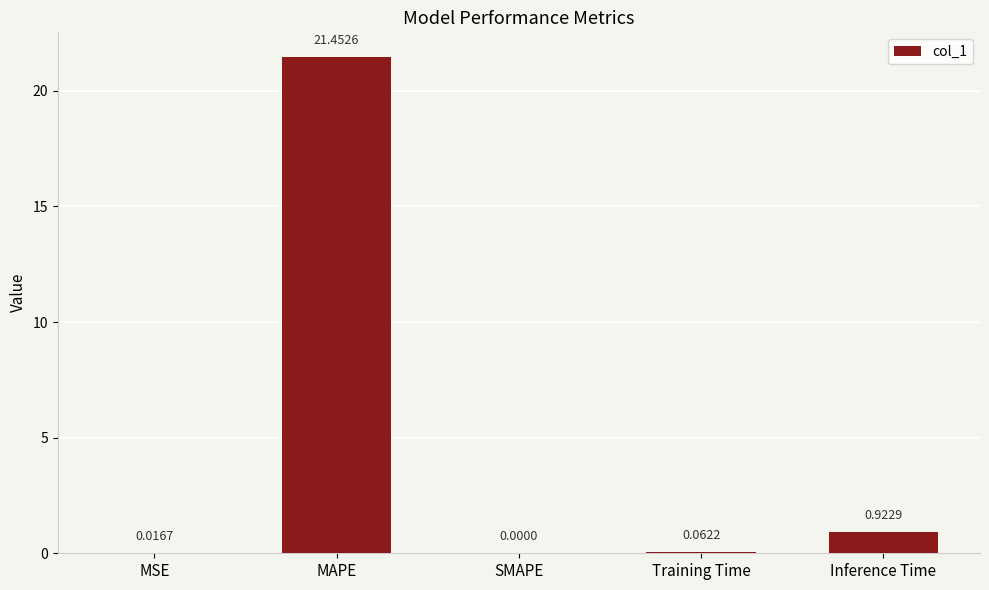

The value at MAPE is 21.5. True or false?

True